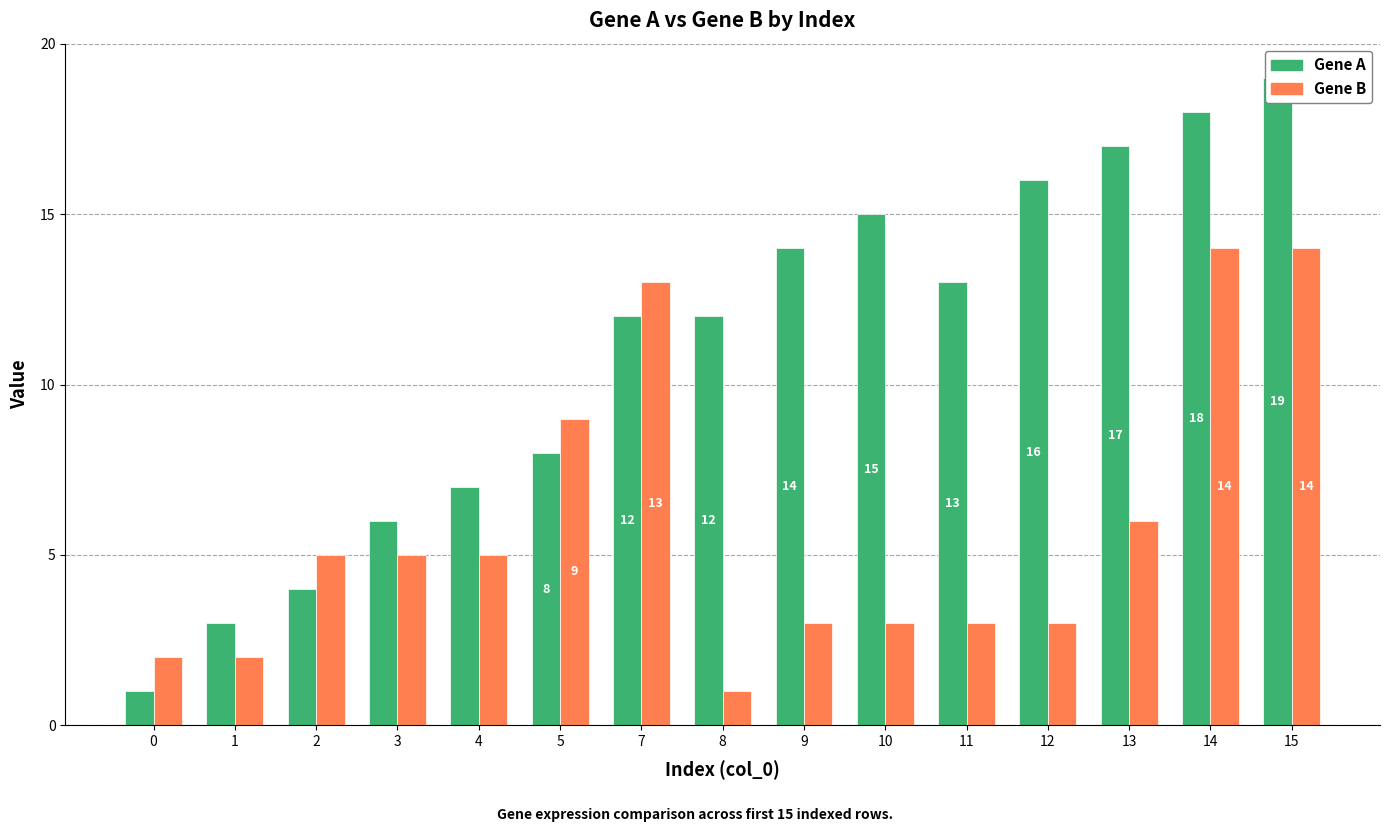

Is it true that Gene A equals 12 at 8?

True